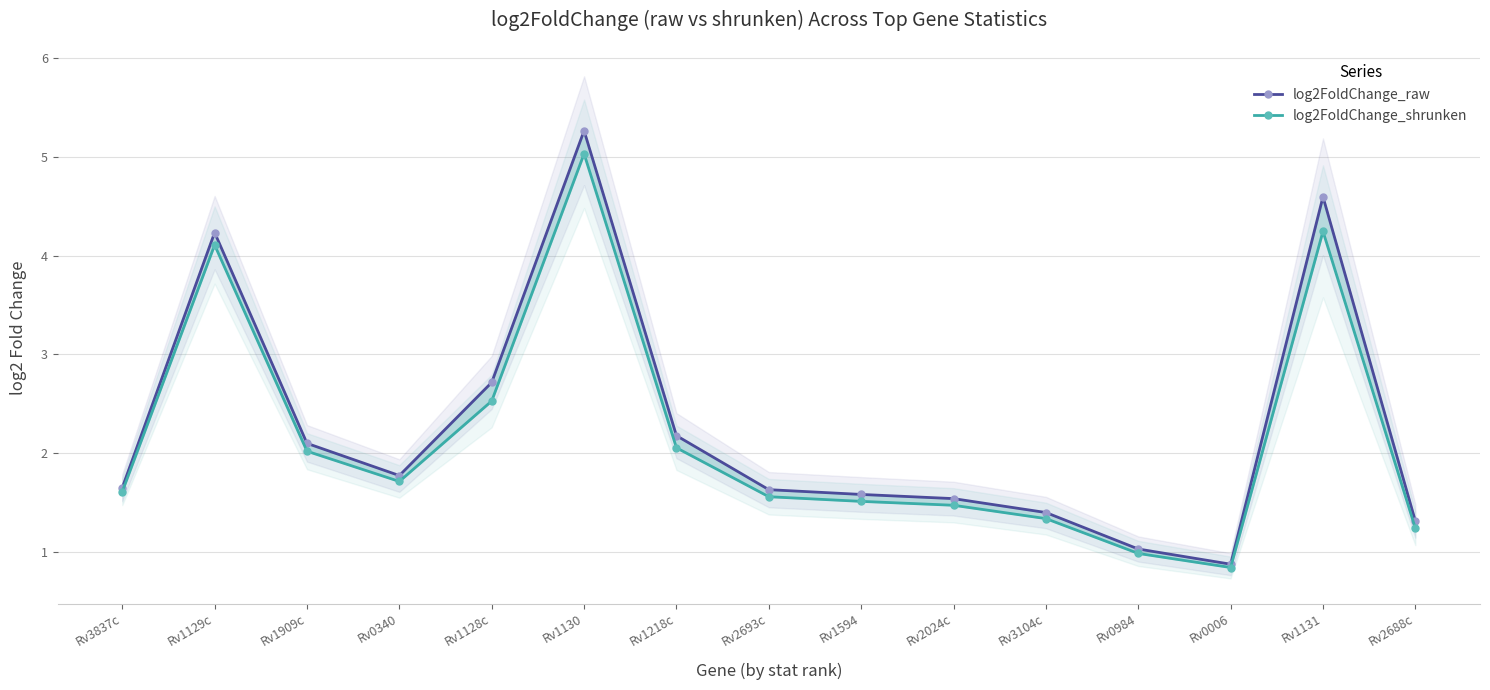

True or false: log2FoldChange_shrunken and log2FoldChange_raw intersect in this chart.

False